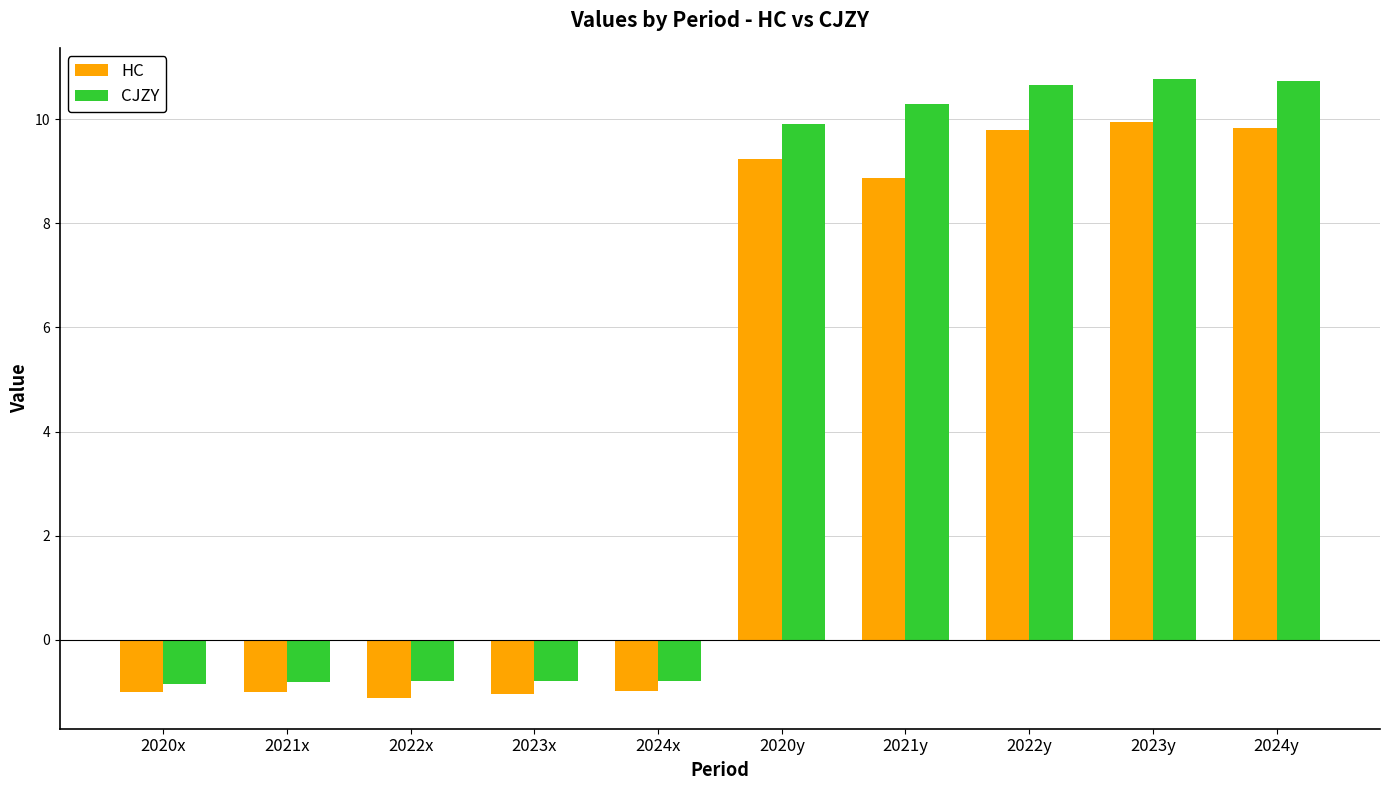

What is the difference between the highest and lowest values at 2020y?

0.7